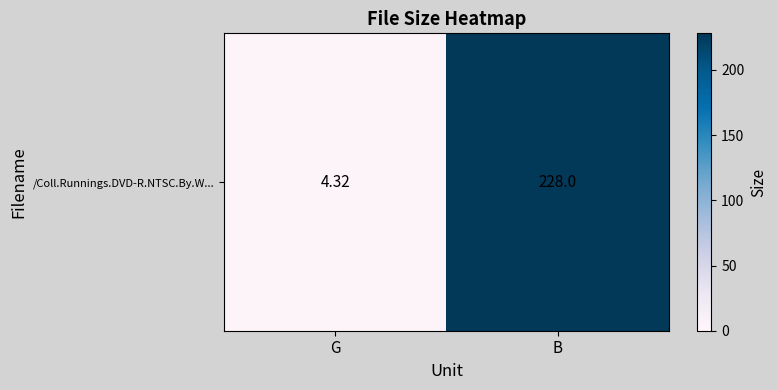

Is it true that the value at G is 4.3?

True